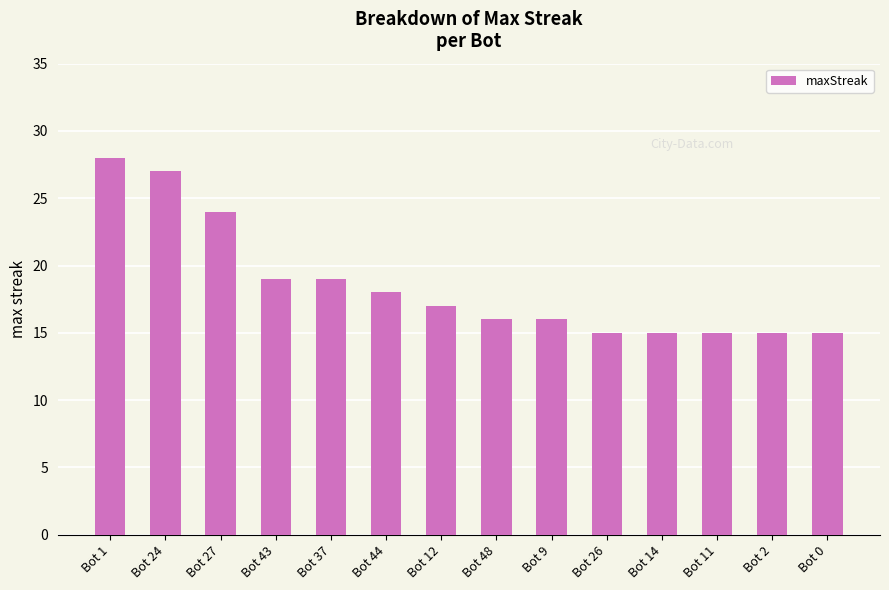

Reading left to right, extract all data points from this chart.

28	27	24	19	19	18	17	16	16	15	15	15	15	15